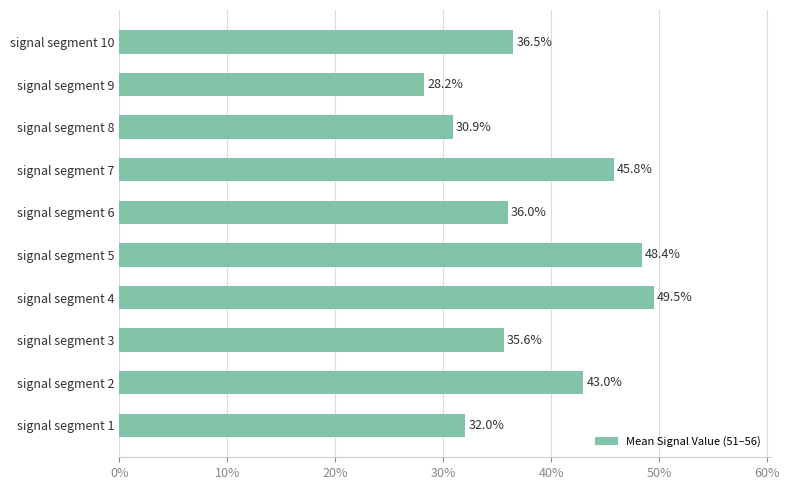

Are the bars horizontal?

Yes